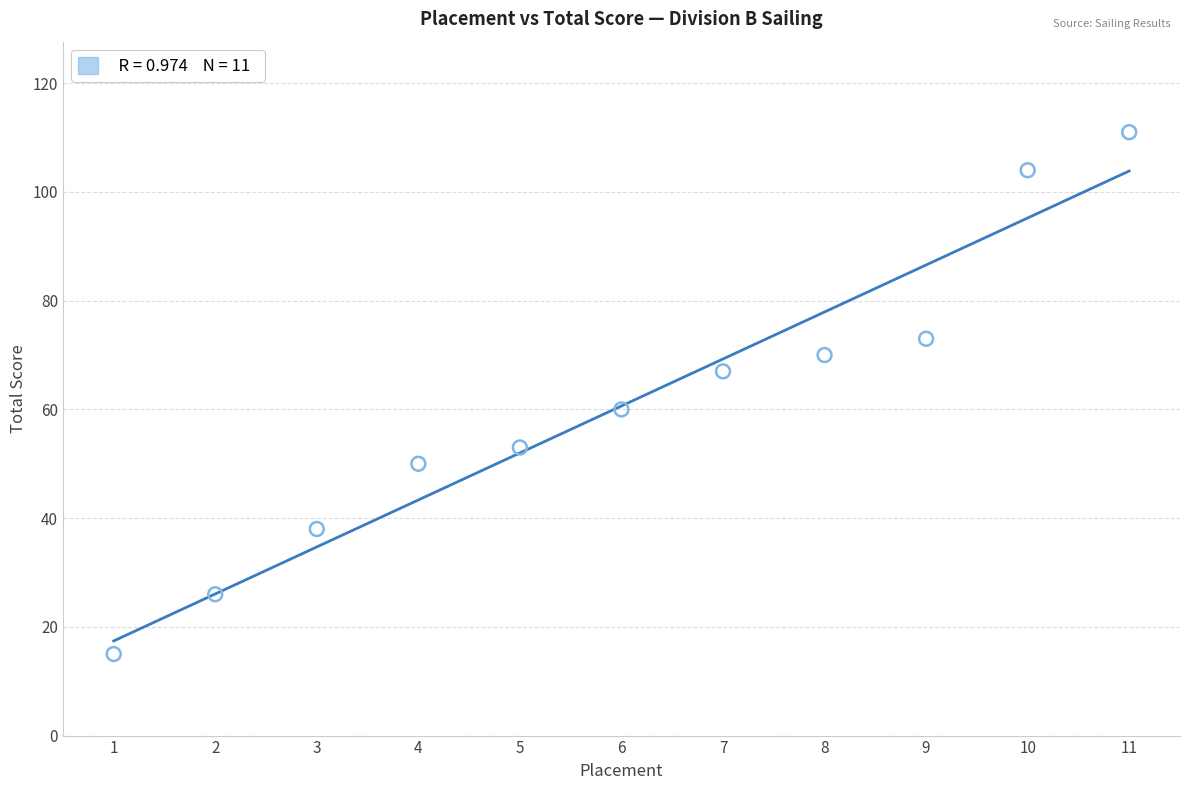

What is the average X value?

6